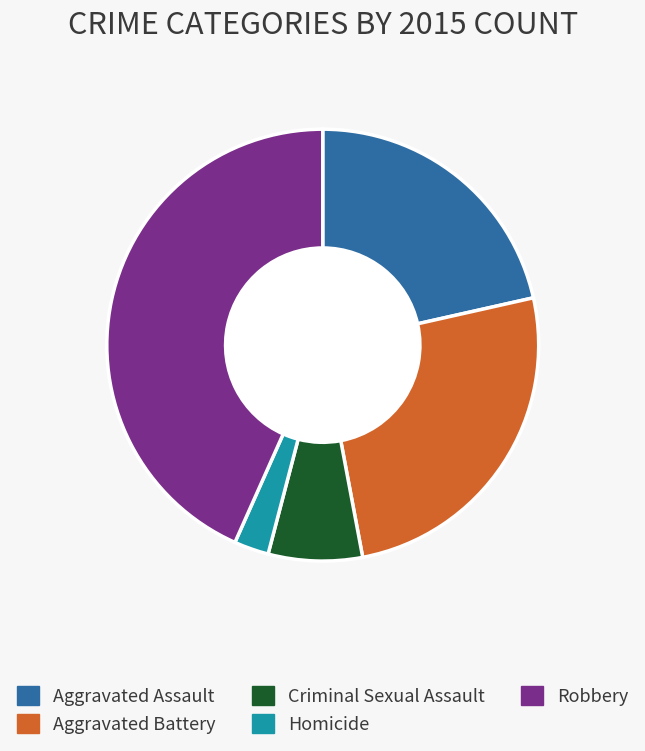

How many slices are in this pie chart?

5